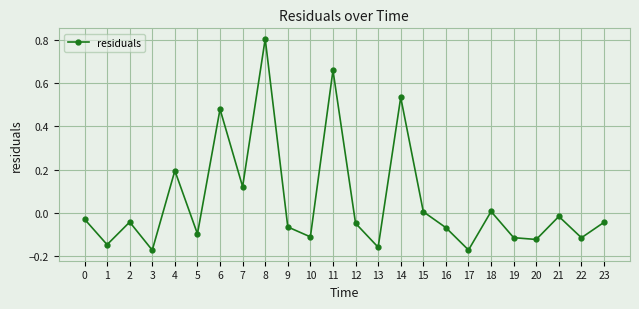

What is the maximum value shown in the chart?

0.8